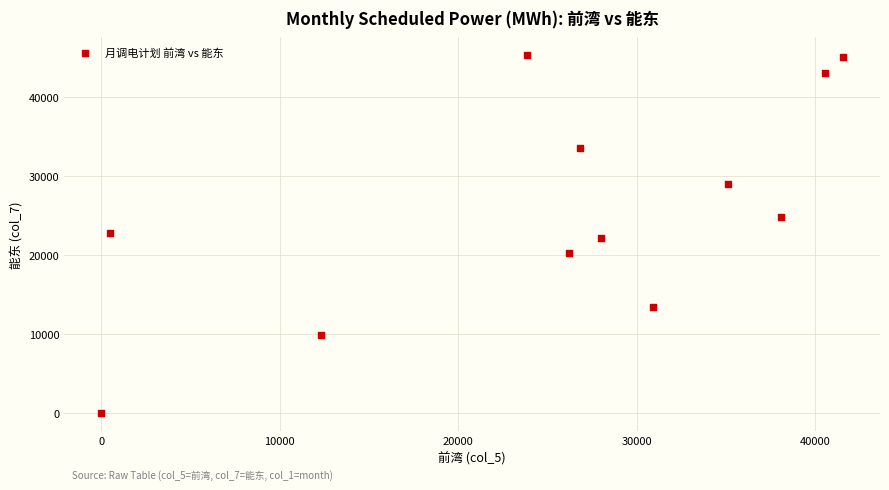

What is the range of X values (max minus min)?

41553.6